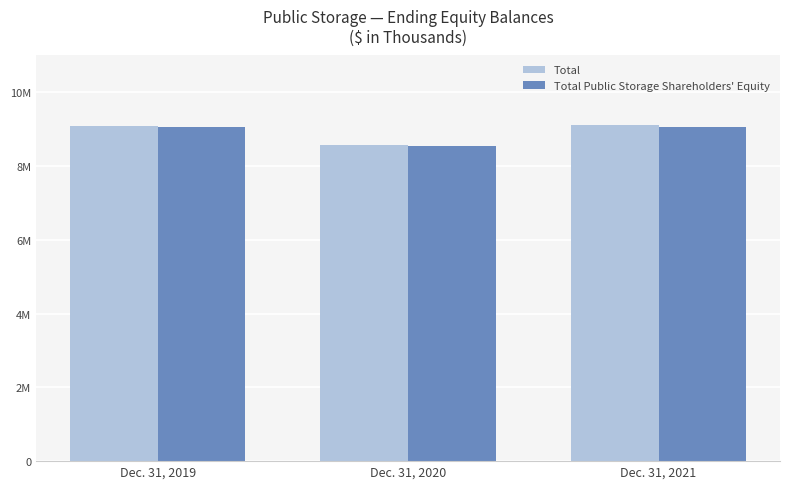

Is the value of Total Public Storage Shareholders' Equity at Dec. 31, 2021 greater than the value of Total at Dec. 31, 2021?

No